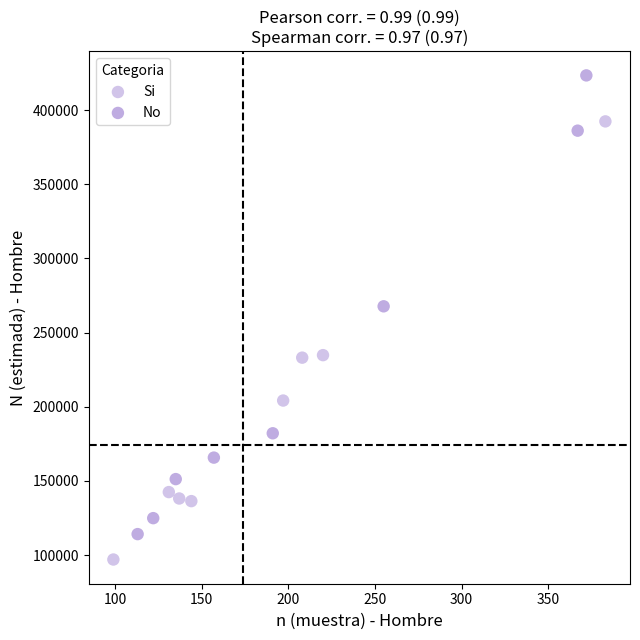

Which series has the largest Y range (max minus min)?

No